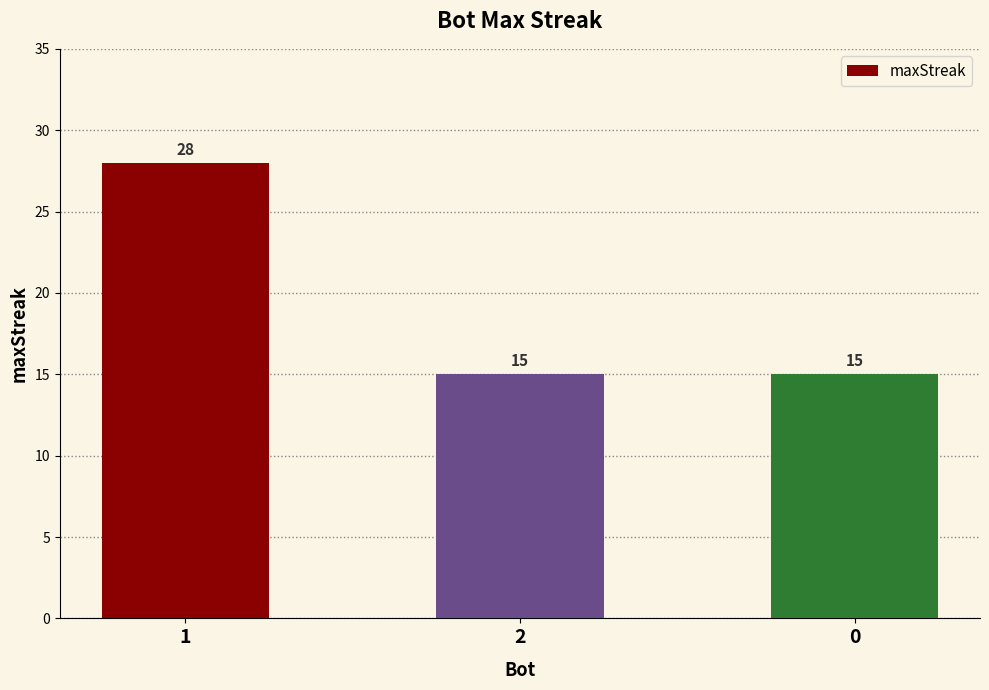

Reading left to right, extract all data points from this chart.

1=28	2=15	0=15